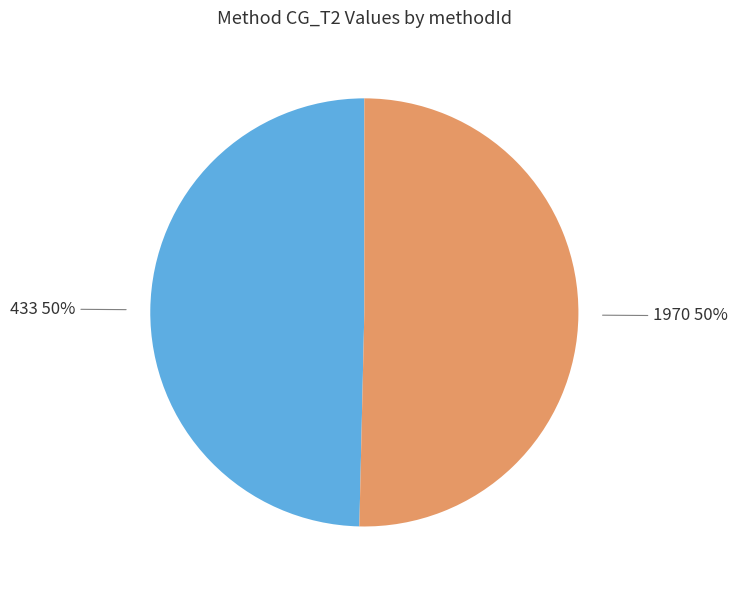

Count the number of slices in the pie.

2